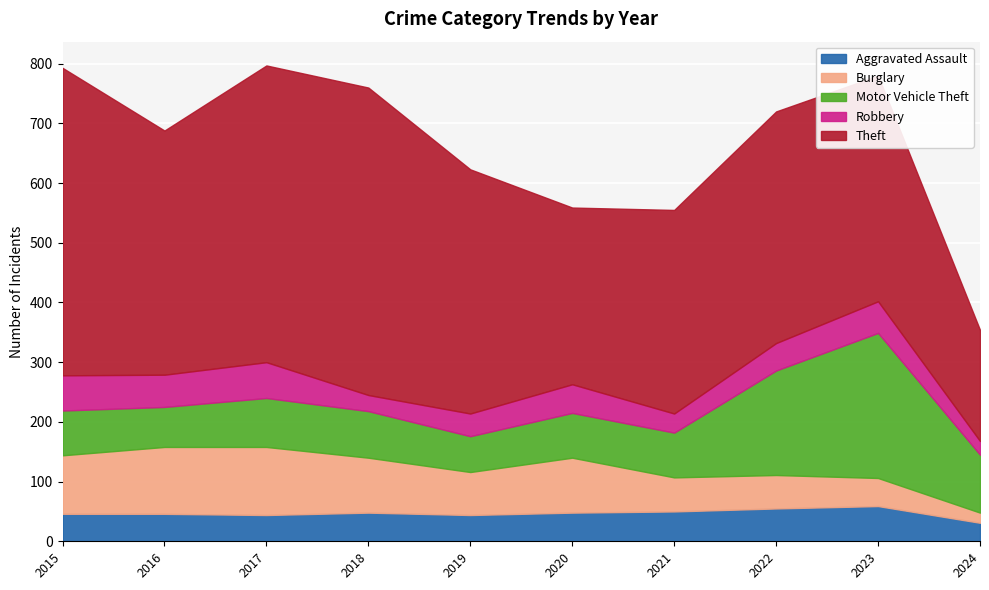

List the series in order of their peak value, highest first.

Theft, Motor Vehicle Theft, Burglary, Robbery, Aggravated Assault